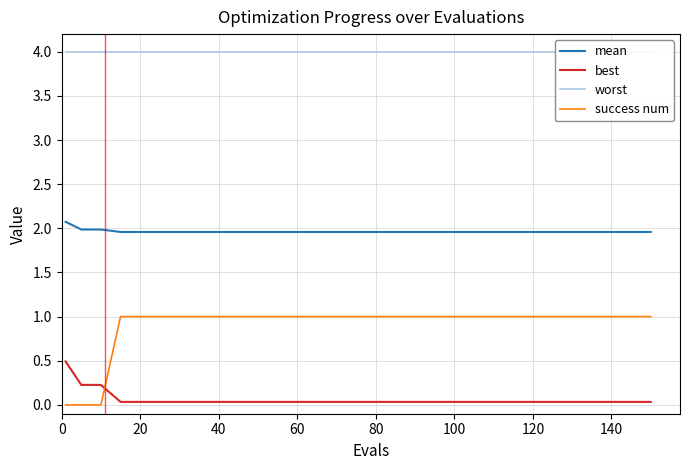

True or false: worst and best intersect in this chart.

False